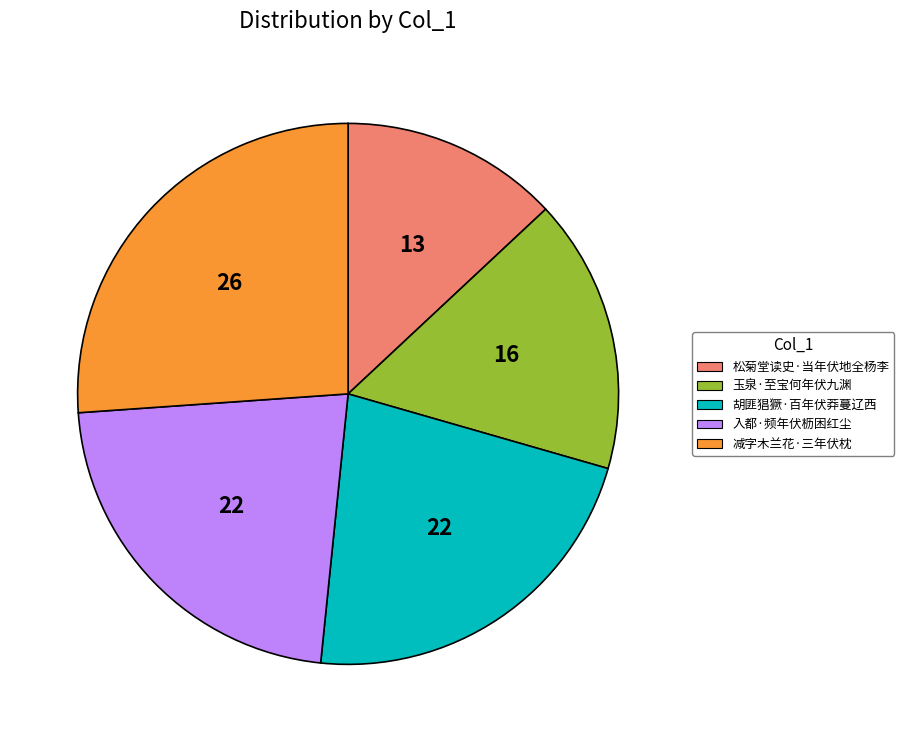

Do 入都·频年伏枥困红尘 and 减字木兰花·三年伏枕 together represent more than half of the pie?

No